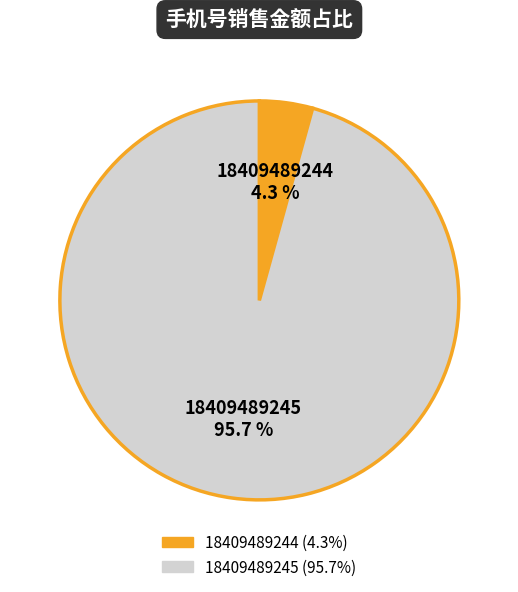

Which has a higher value, 18409489245 or 18409489244?

18409489245